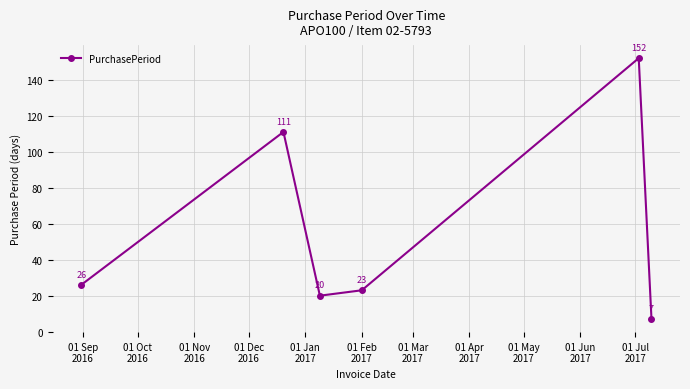

What is the value of the 2nd point from the left?

111